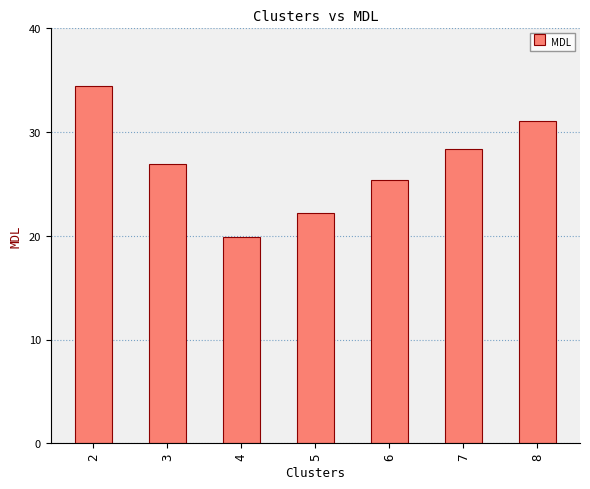

True or false: the data shows 31.1 at 8.

True